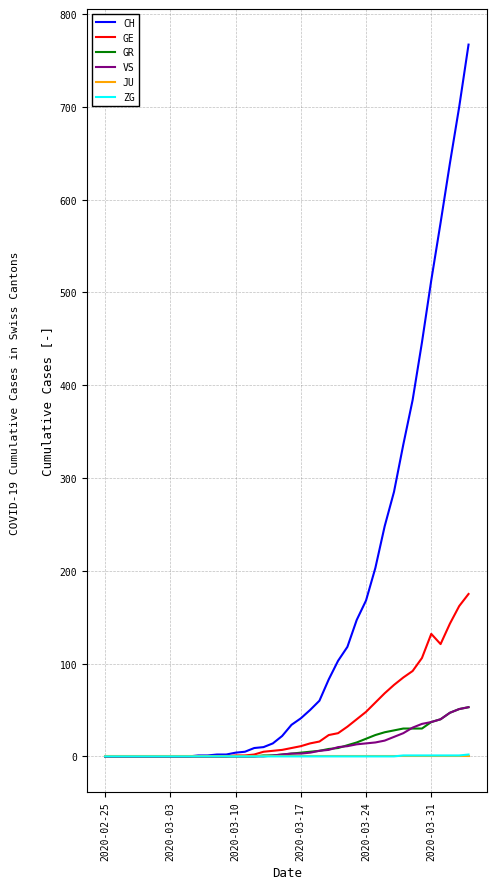

What is the highest value of the GR series?

53